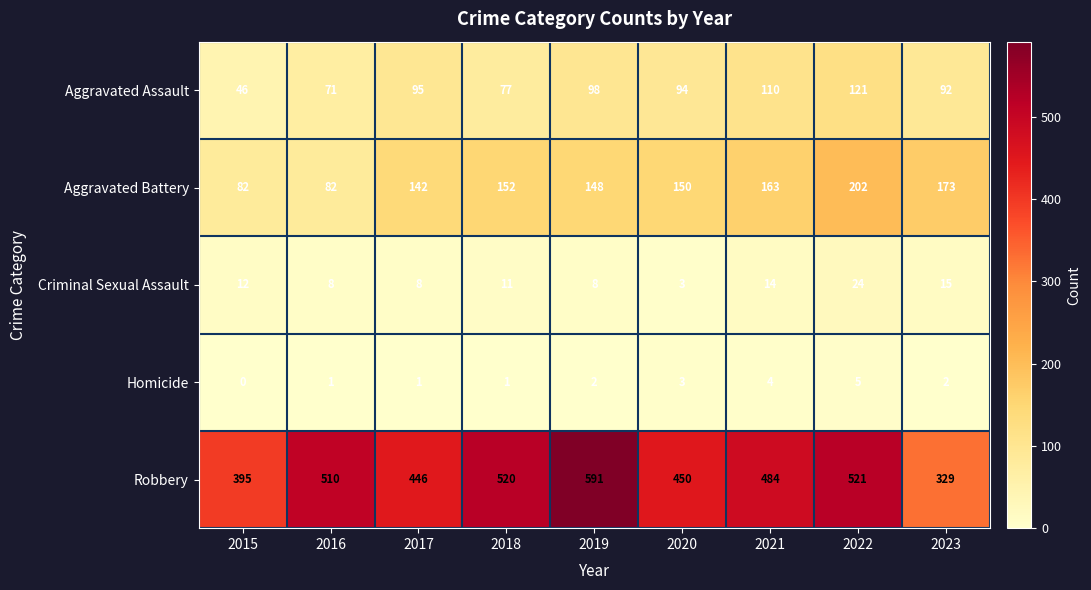

Where is Criminal Sexual Assault nearest to the value 13?

2015